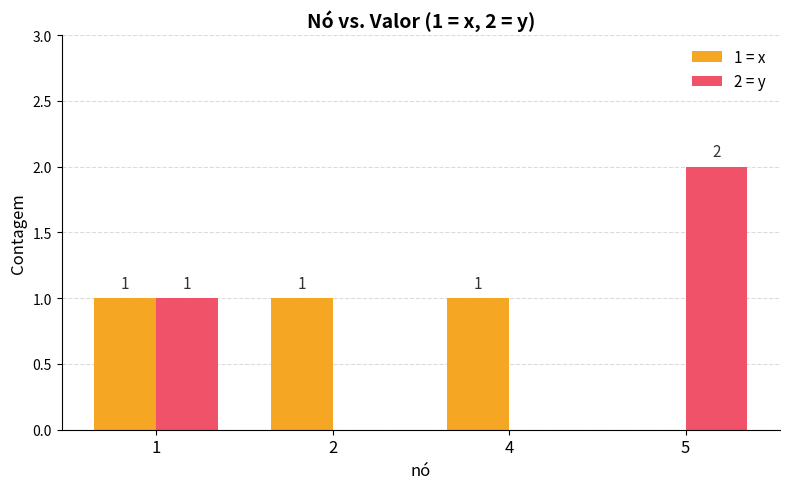

What is the sum of all 2 = y values?

3